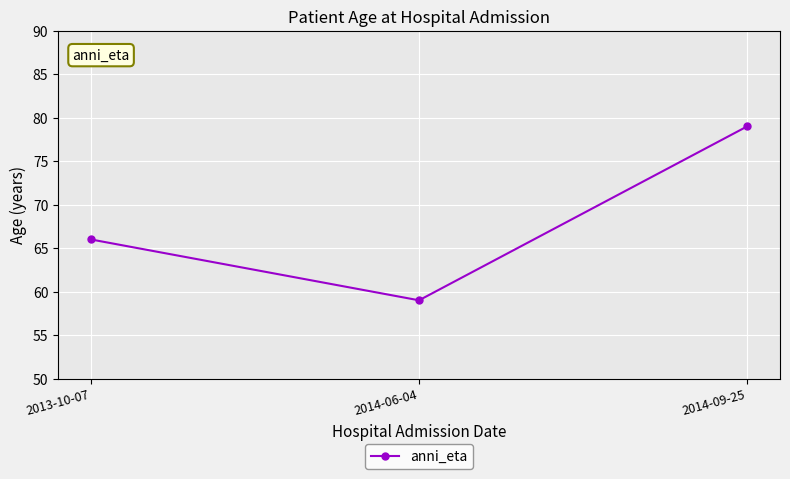

The chart shows a value of 105 at 2014-06-04. True or false?

False